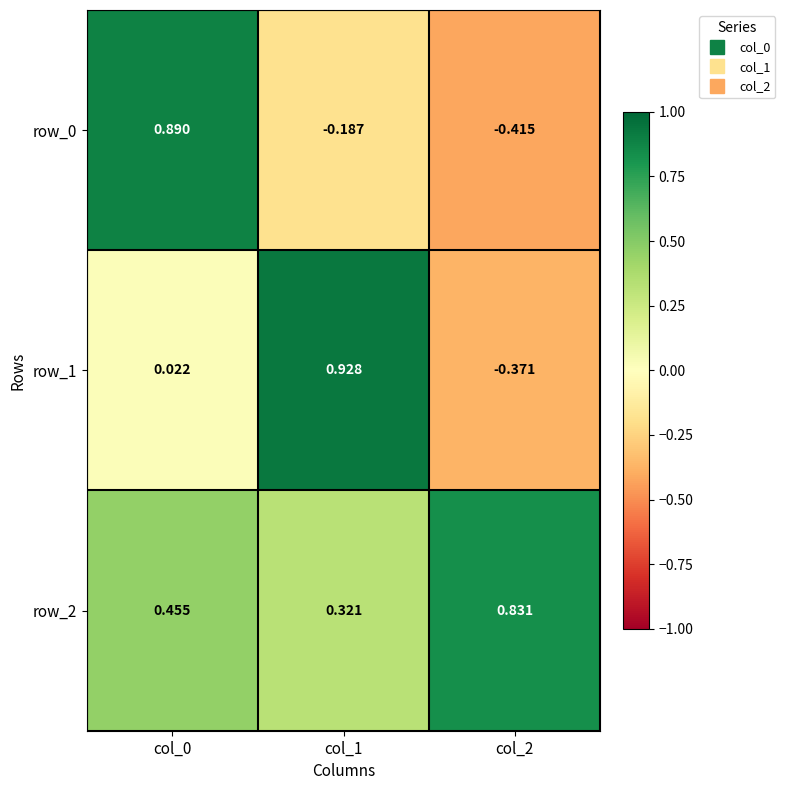

How many values in row_0 are below zero?

2